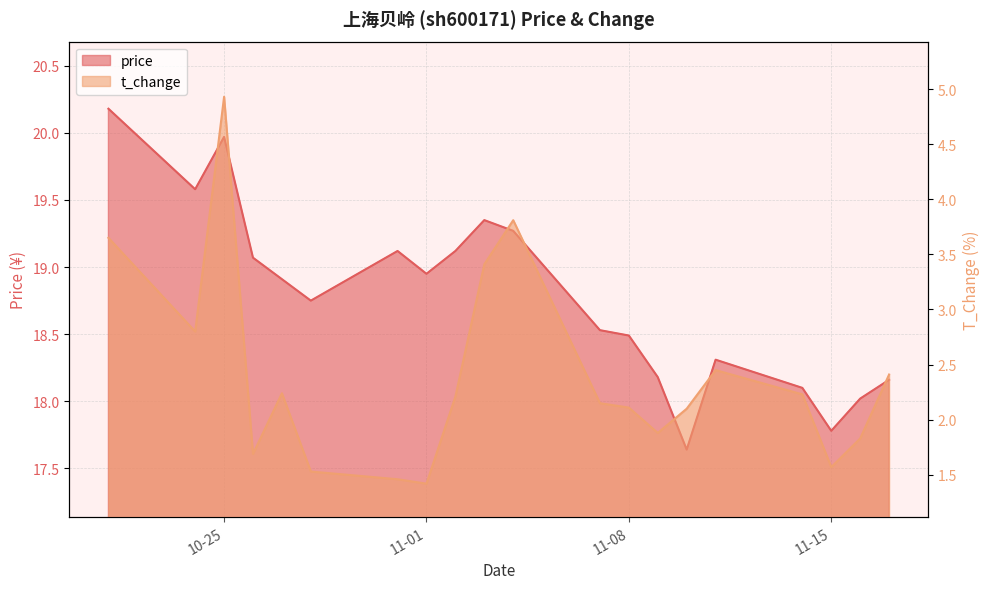

What is the sum of the t_change values at 2022-11-01 and 2022-11-09?

3.3